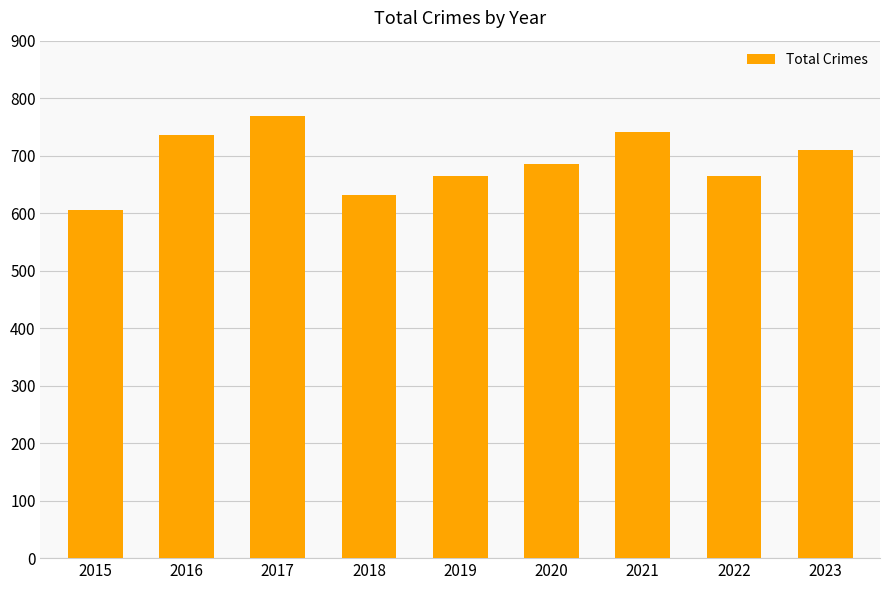

At which label does the data first exceed 686?

2016